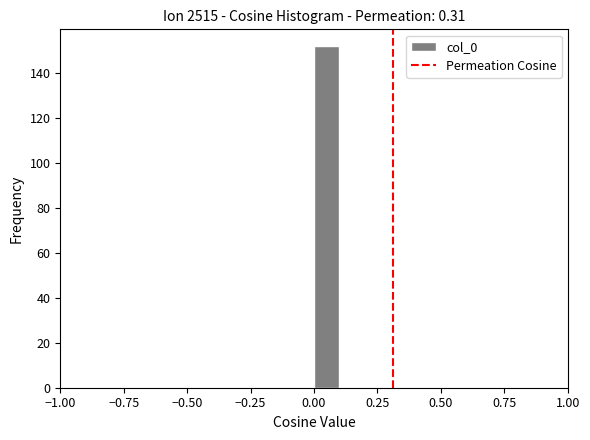

Around what value on the x-axis is the tallest bar? Give the approximate position of its centre, as read against the axis.

0.05